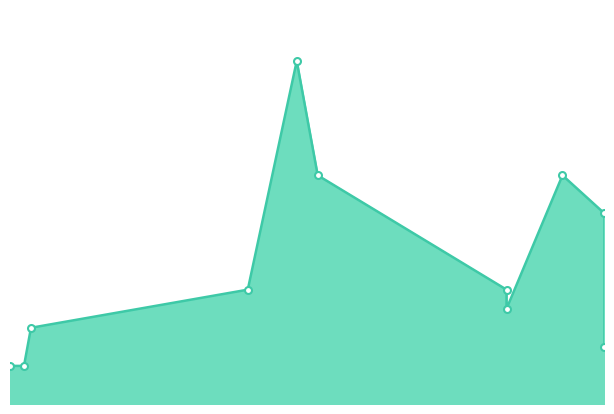

What is the difference between the values at 2021-08-27 and 2021-10-04?

140